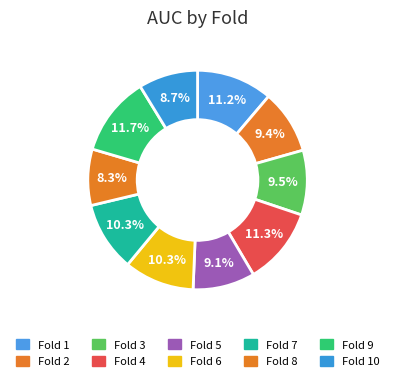

Count the number of slices in the pie.

10